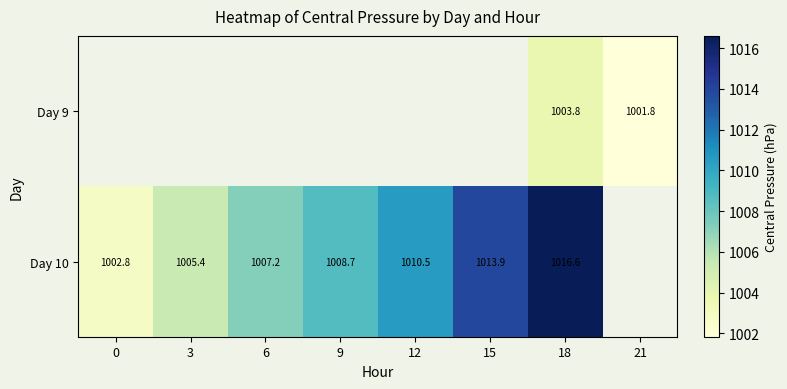

Is the value of Day 9 at 15 greater than the value of Day 10 at 6?

No